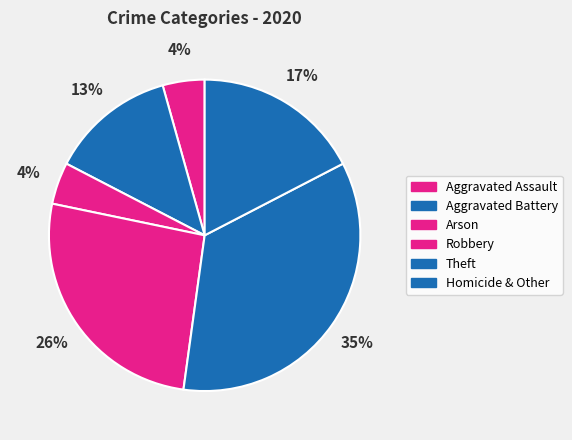

How many slices are in this pie chart?

6